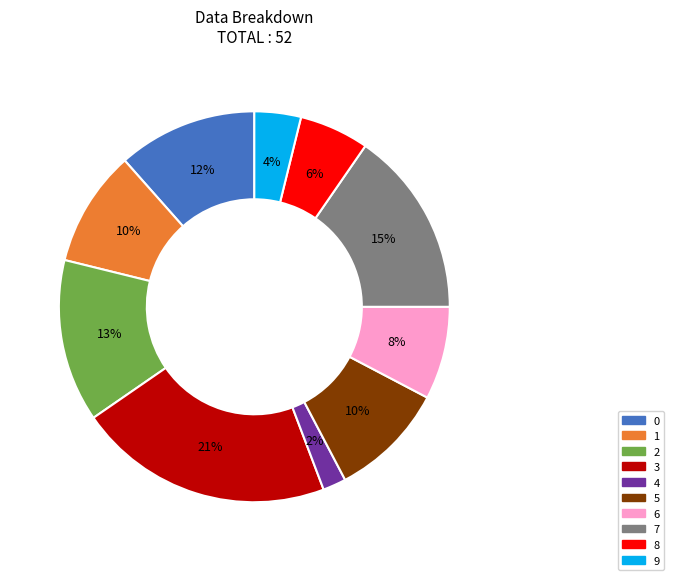

To the nearest percent, what percentage of the pie is 4?

2%